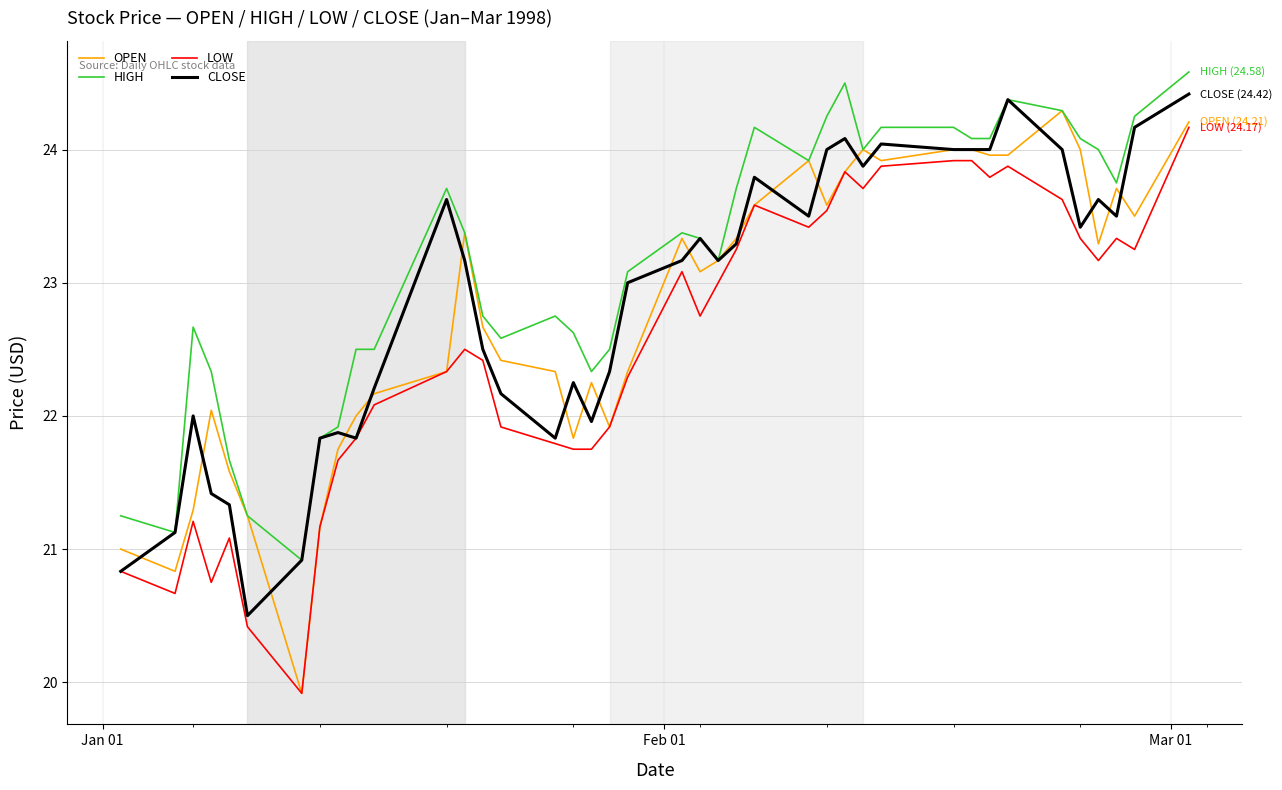

Which series has the widest spread of values?

OPEN